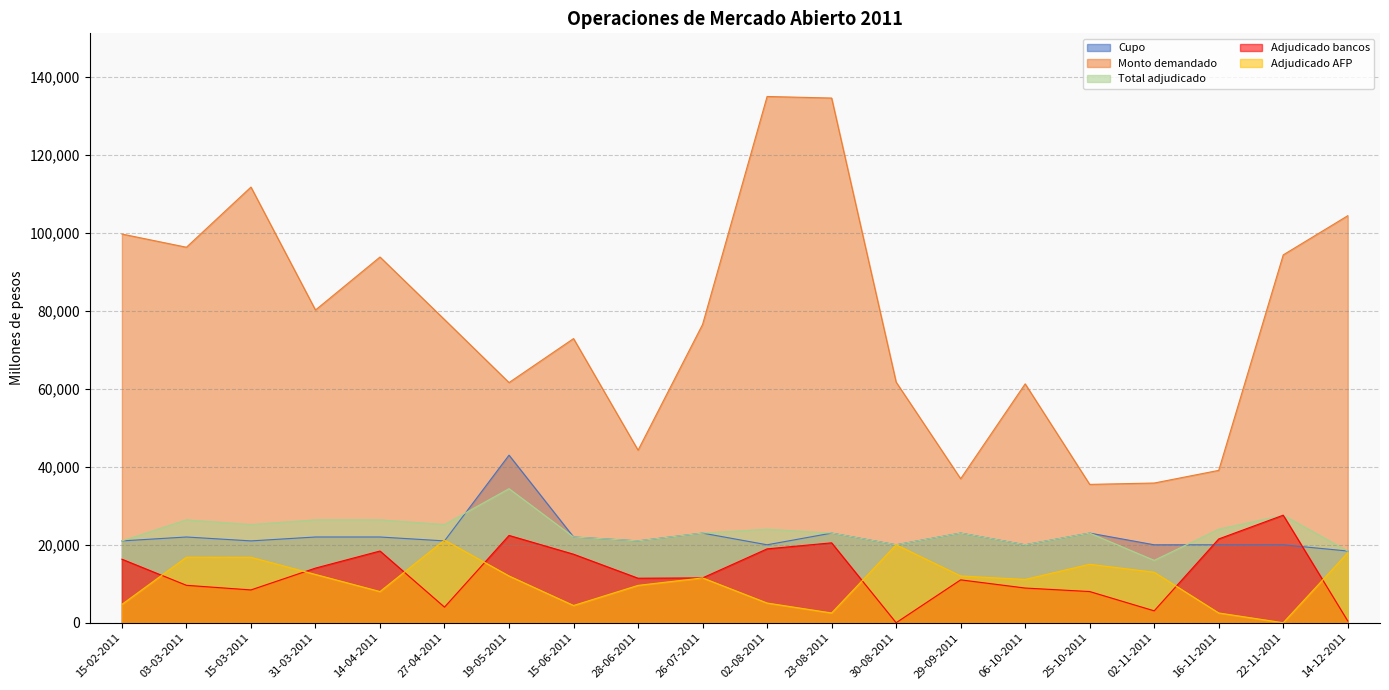

What is the label of the 12th point from the right?

28-06-2011